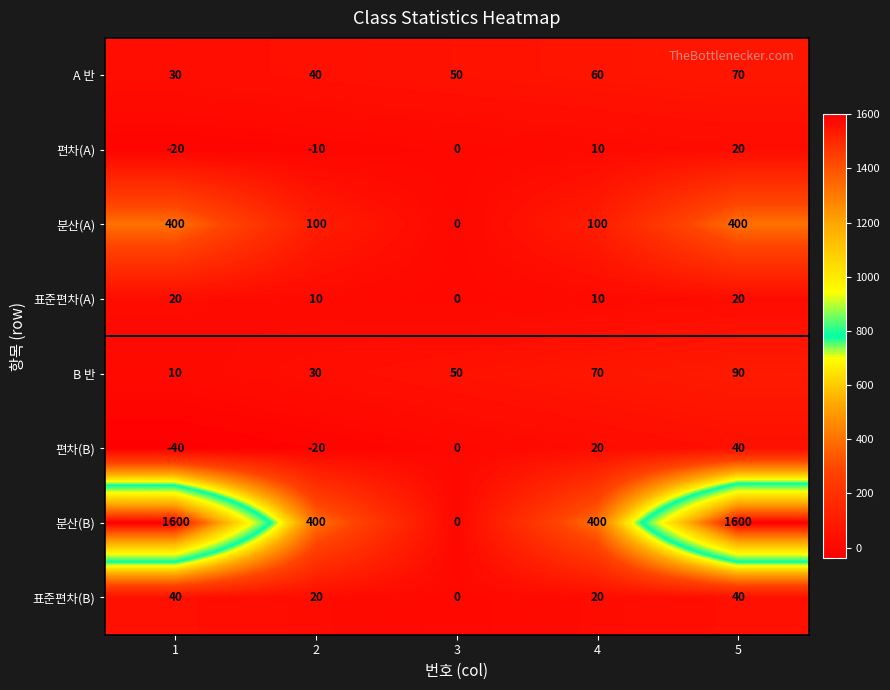

At which label is 편차(B) closest to 0?

3